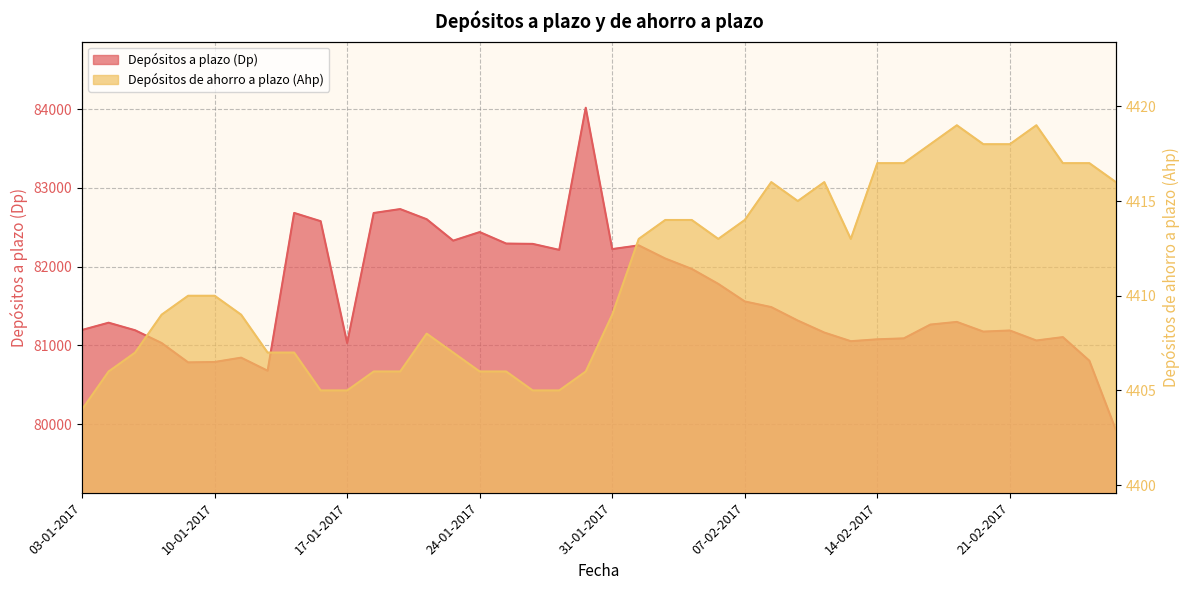

How many lines are shown in the chart?

2